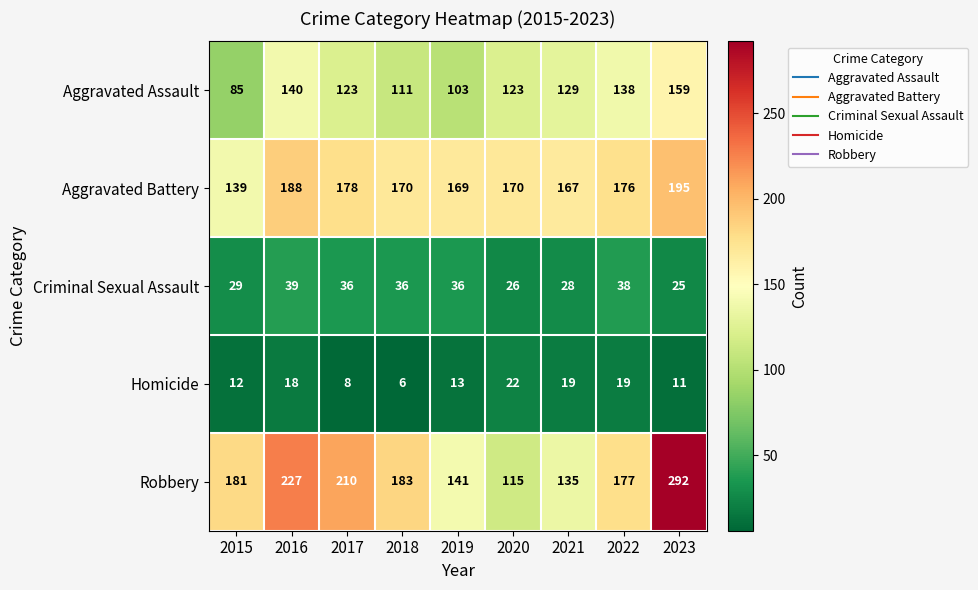

Which series has the widest spread of values?

Robbery